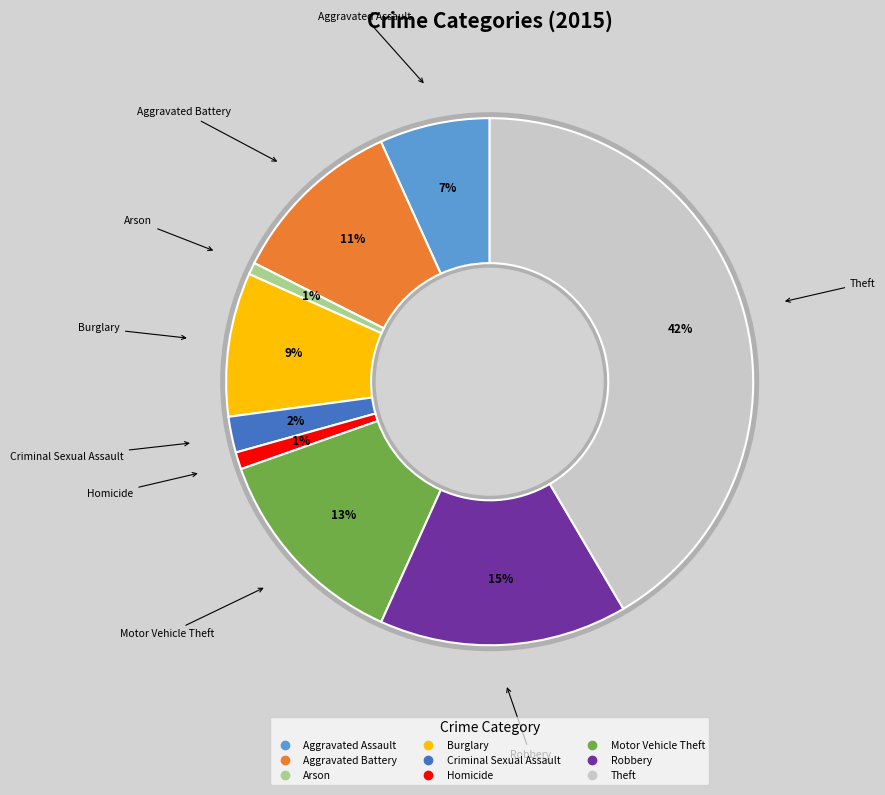

Does Burglary account for over 50% of the chart?

No